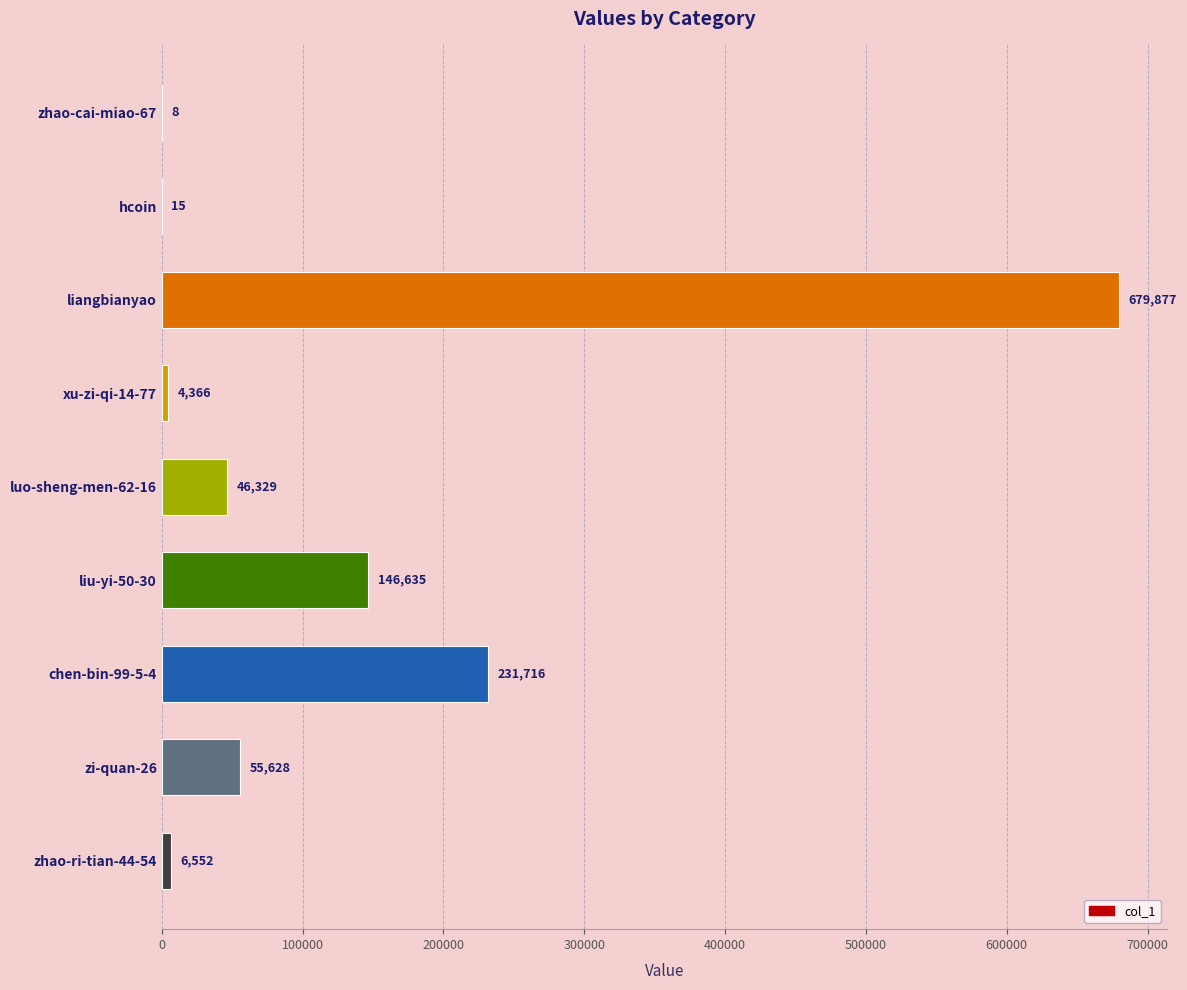

Are the bars grouped side by side (vs. stacked)?

No